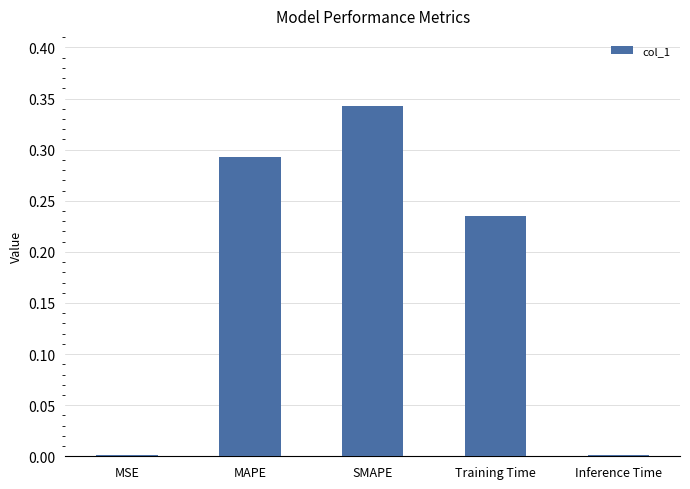

Which category has the highest value across all series?

SMAPE